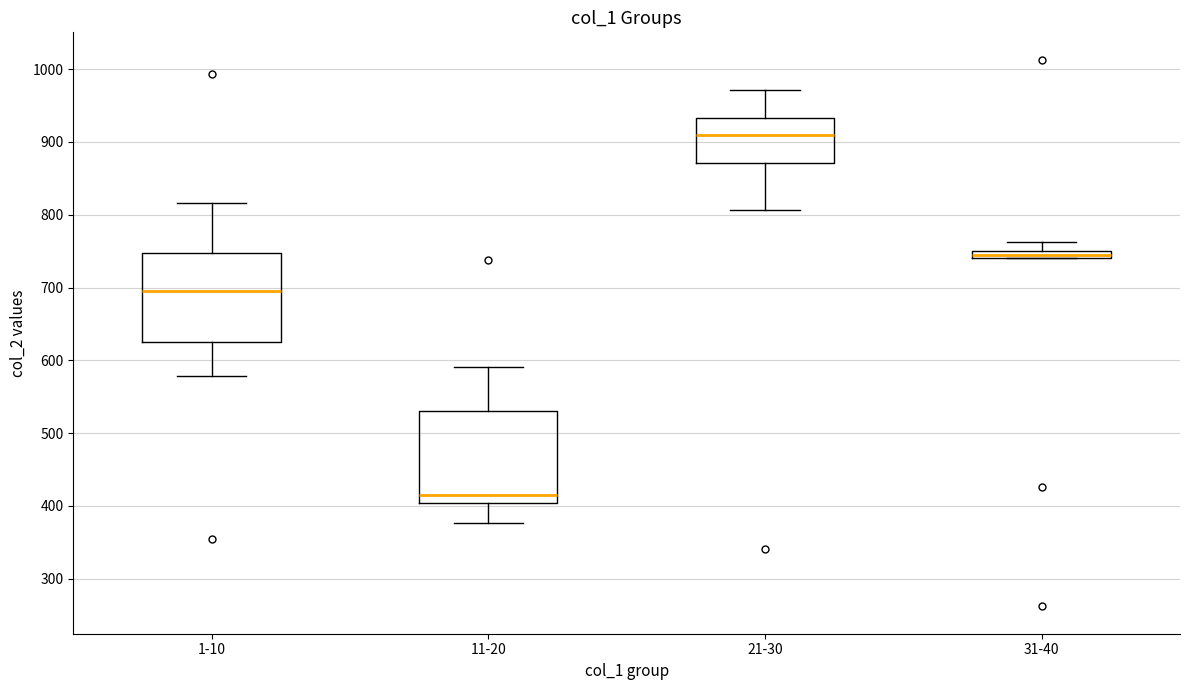

Where is the lower edge of the box for 31-40 on the y-axis? The values are not printed on the chart, so give them approximately, as read against the axis.

740